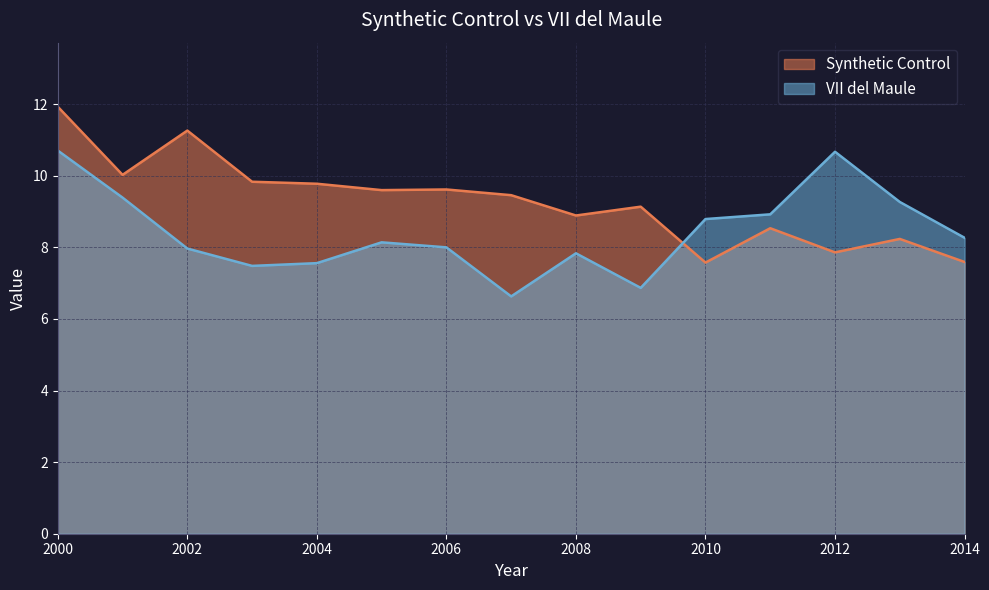

What is the value of the Synthetic Control point at the 1st from the left?

11.9